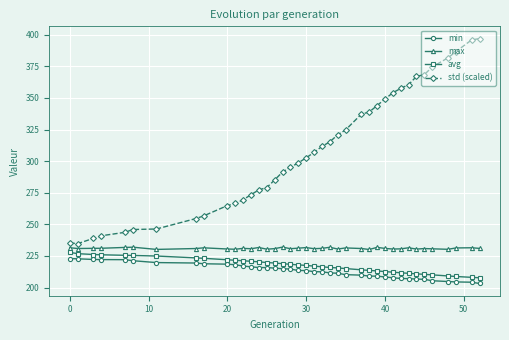

What are all the series names shown in the legend?

min, max, avg, std (scaled)